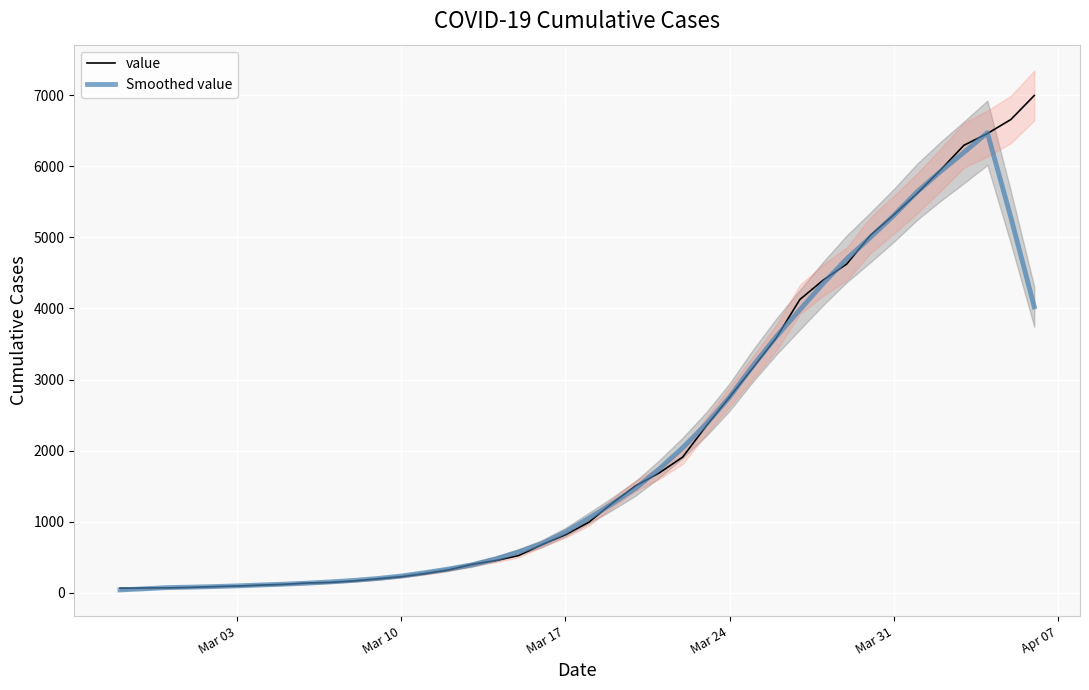

What is the highest value of the Smoothed value series?

6470.8